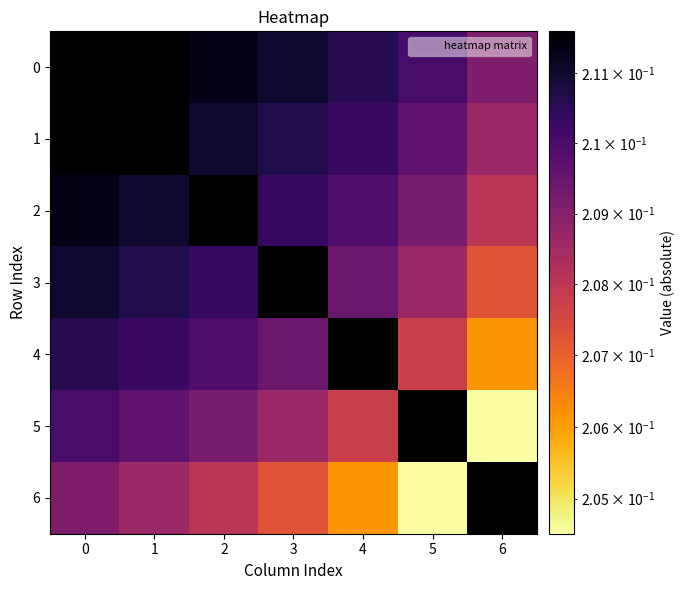

Read the 4 value at 1.

0.2